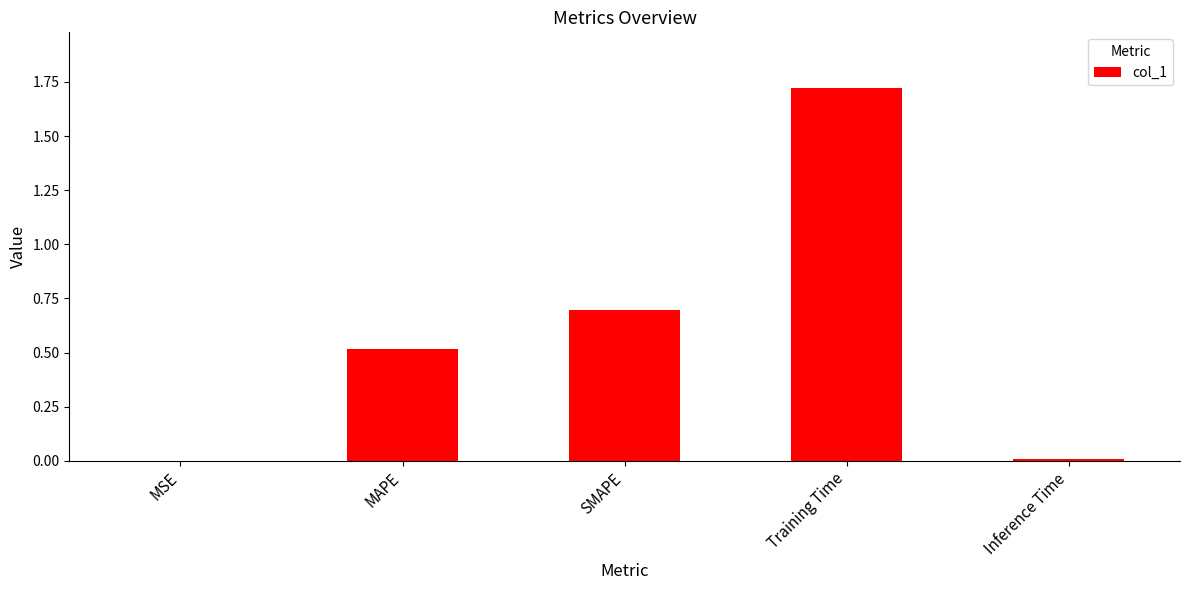

Which category has the highest value across all series?

Training Time